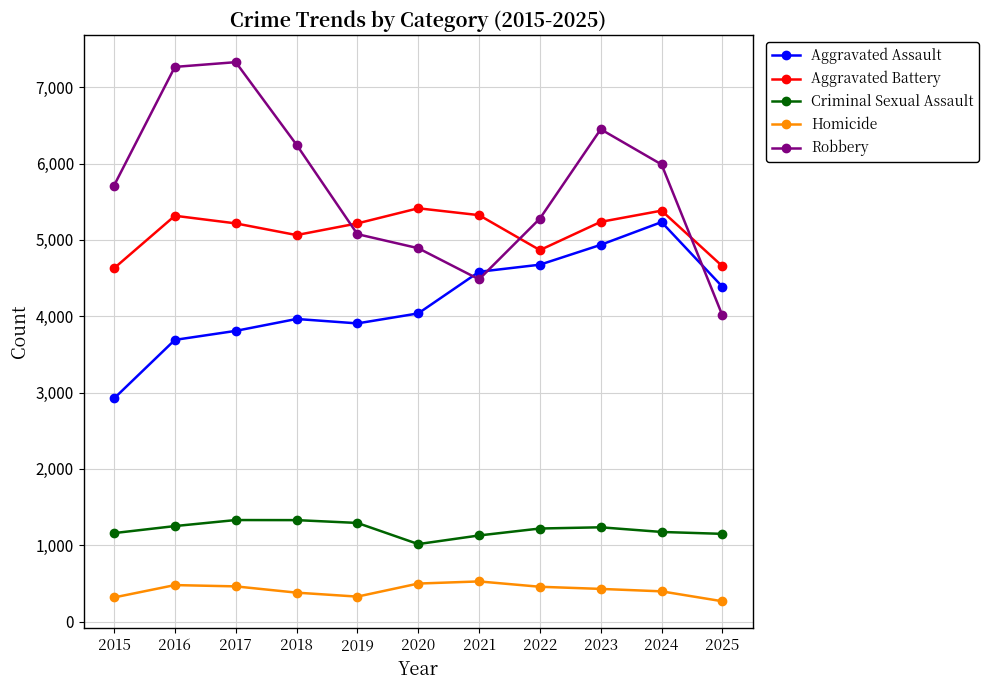

Between 2015 and 2020, which series saw the biggest shift?

Aggravated Assault